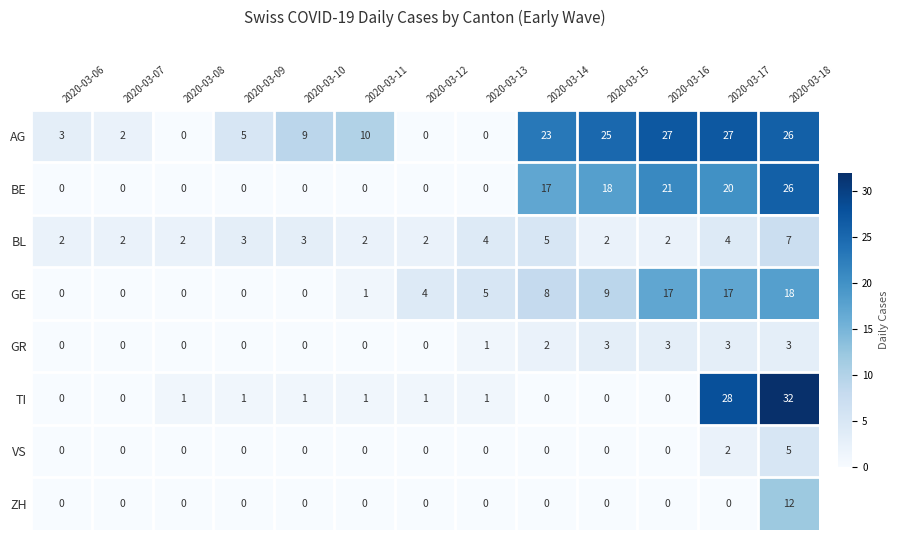

What is the total value across all series at 2020-03-06?

5